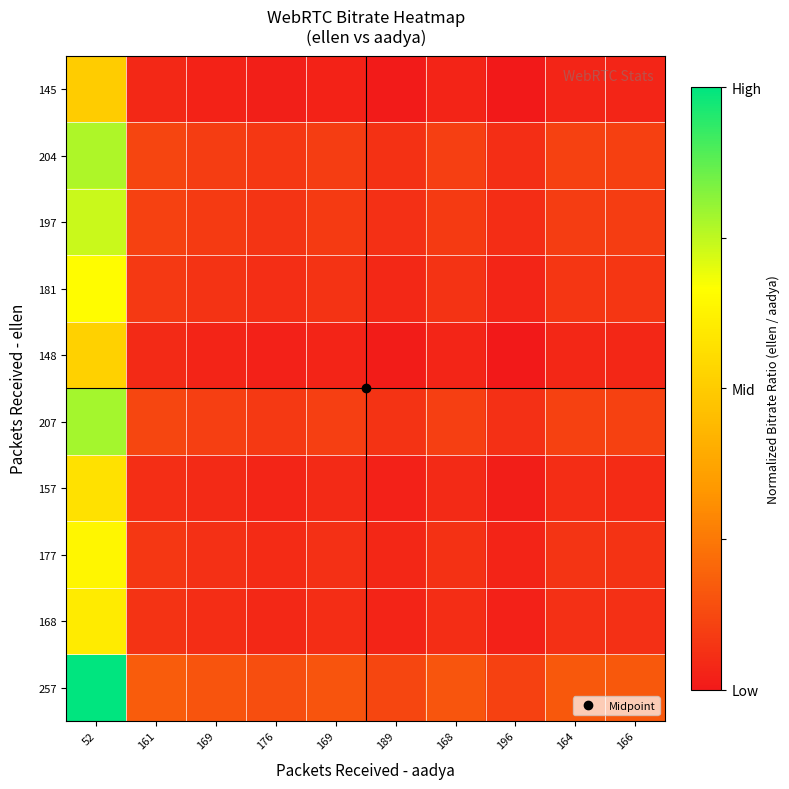

What is the spread (max minus min) of values at 164?

0.1